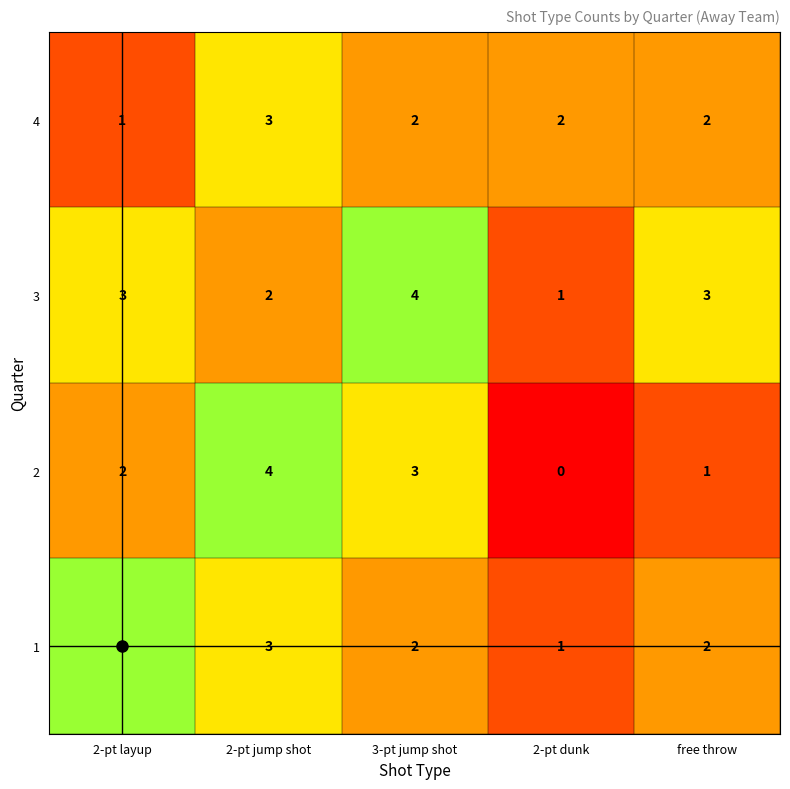

What is the difference between the highest and lowest values at 2-pt layup?

3